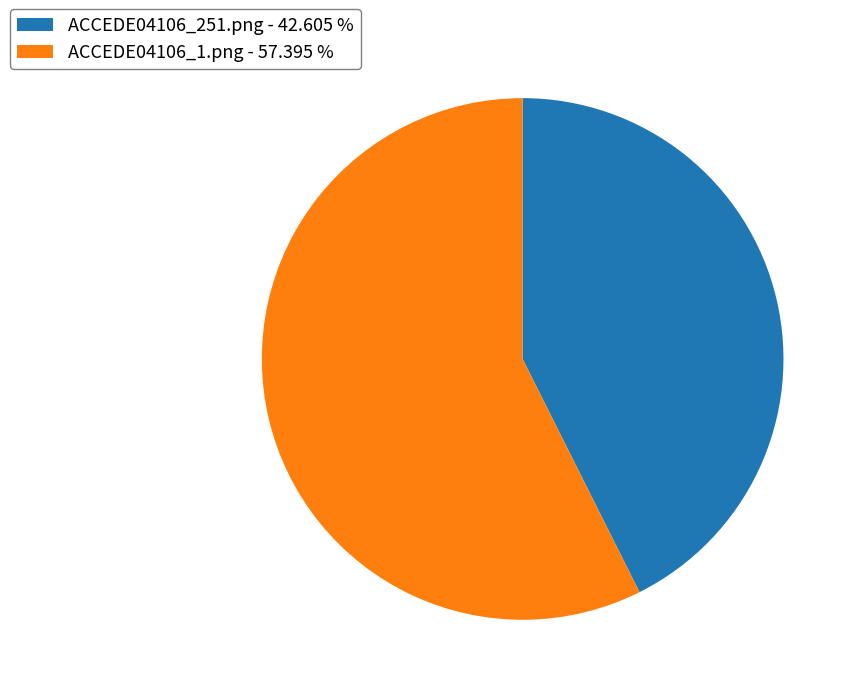

Count the number of slices in the pie.

2